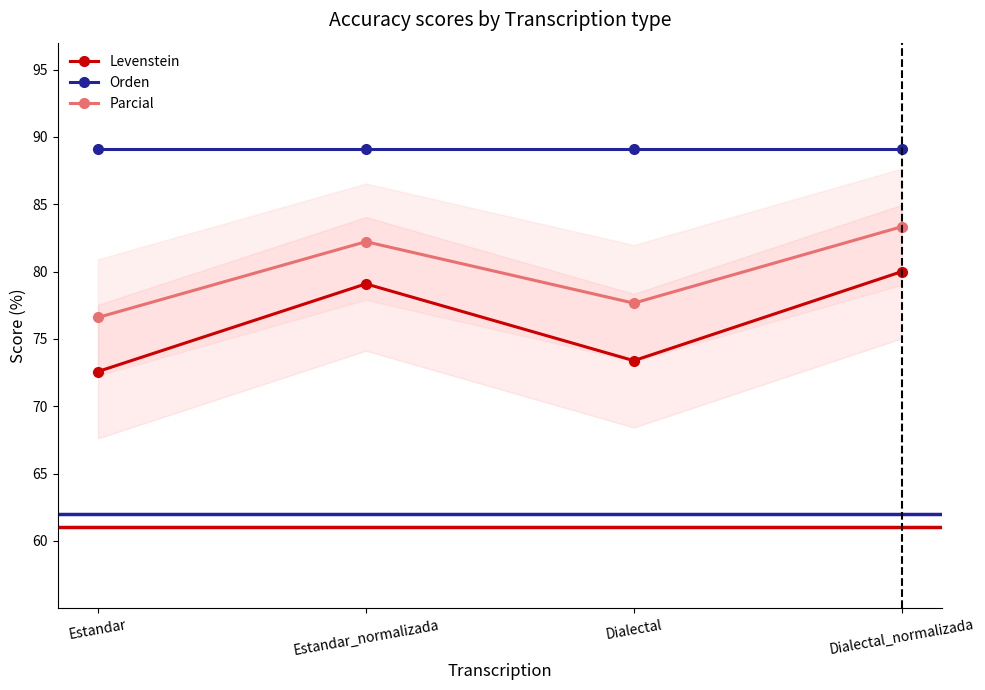

In Levenstein, how many points are lower than both neighbors (excluding endpoints)?

1